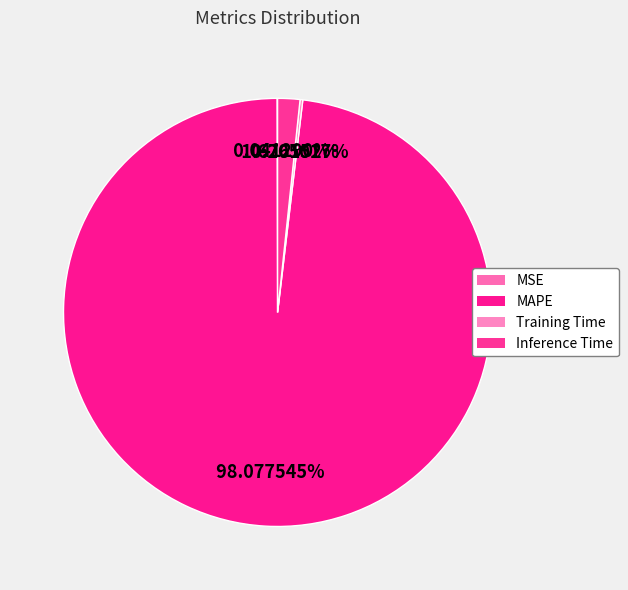

True or false: MAPE accounts for 99% of the total.

False